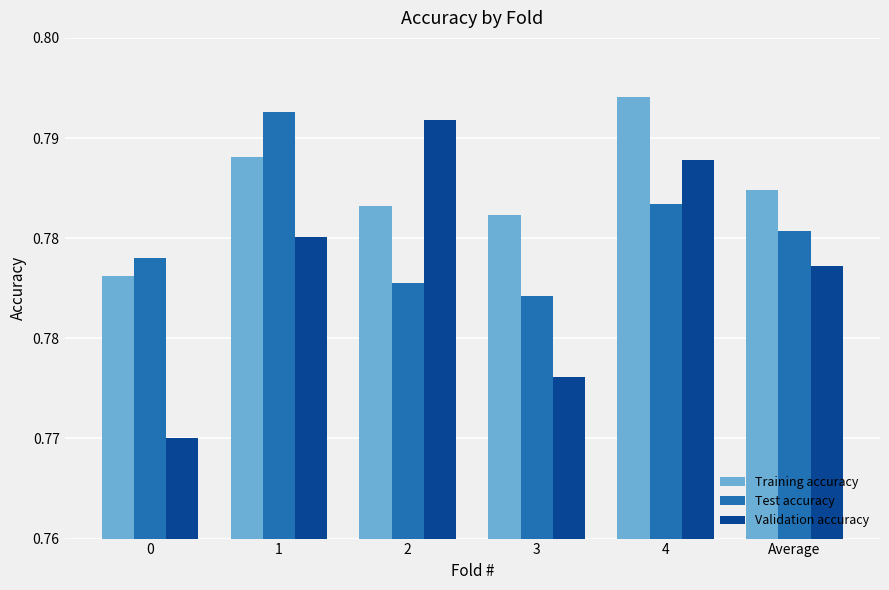

Is the value of Test accuracy at Average greater than the value of Training accuracy at 2?

No